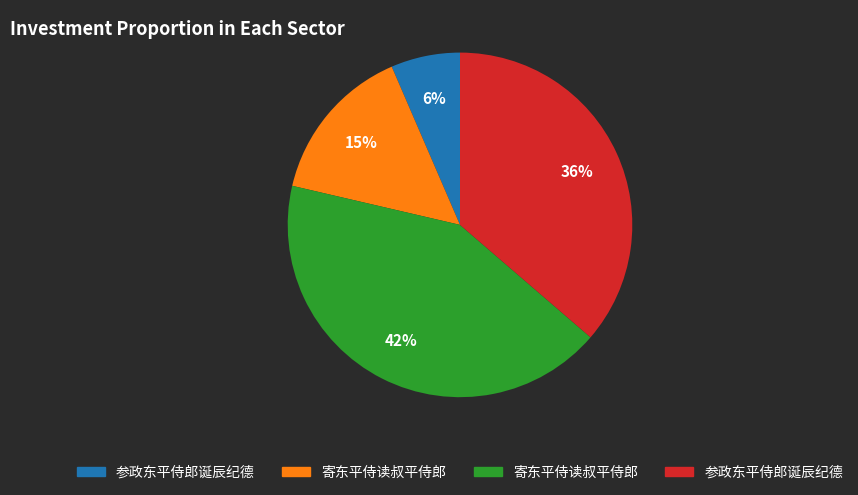

To the nearest percent, what is the average slice percentage?

25%